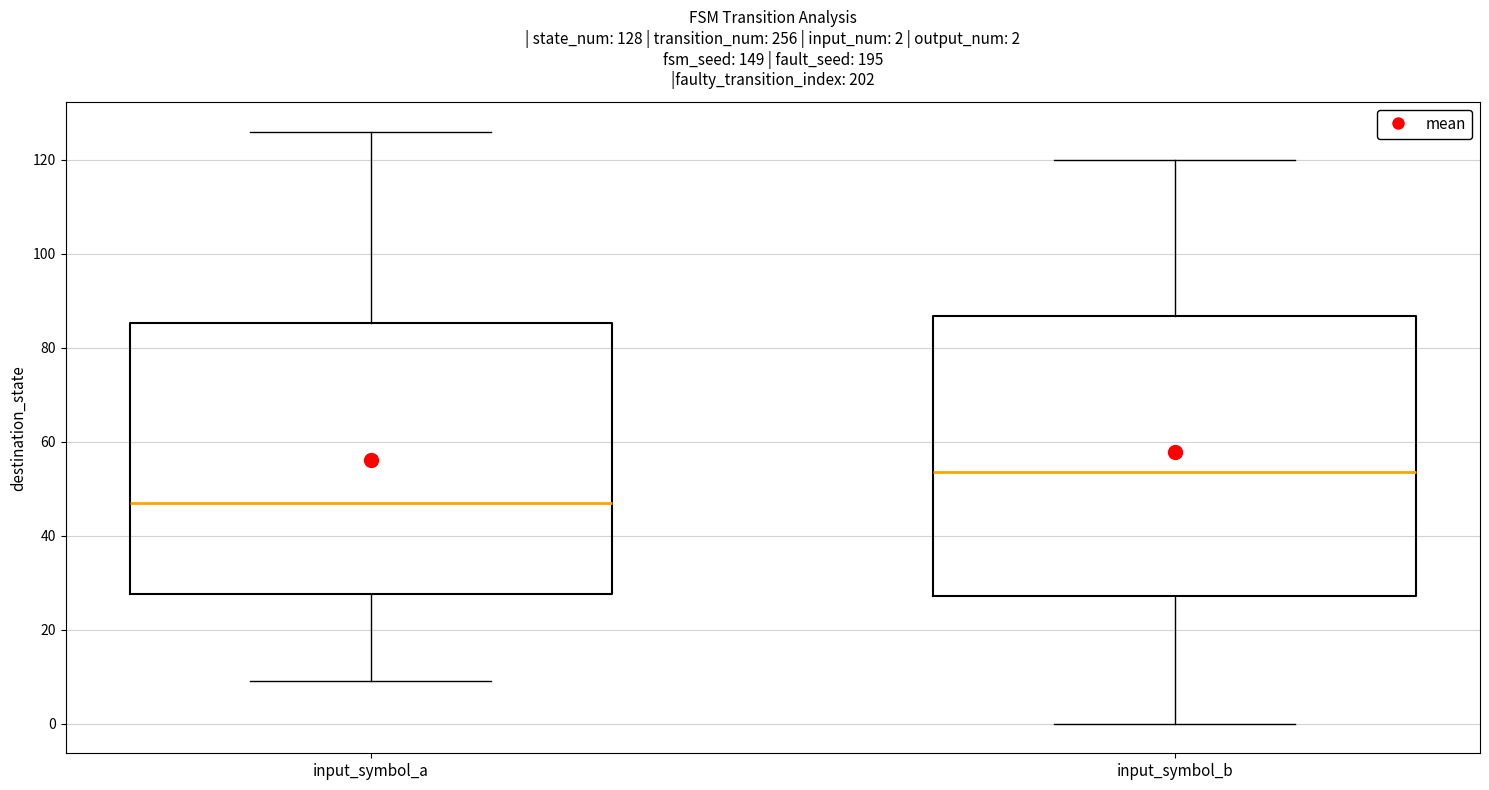

Which box has the lowest median line?

input_symbol_a